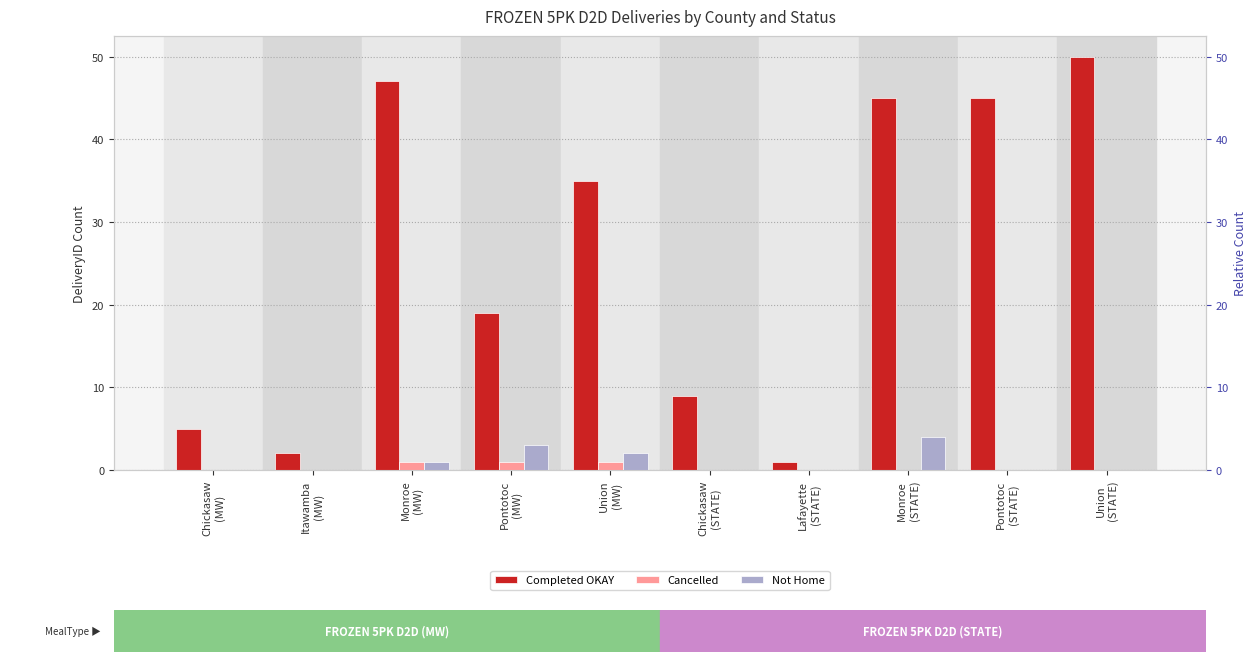

At which category is the sum across all series the highest?

Union
(STATE)